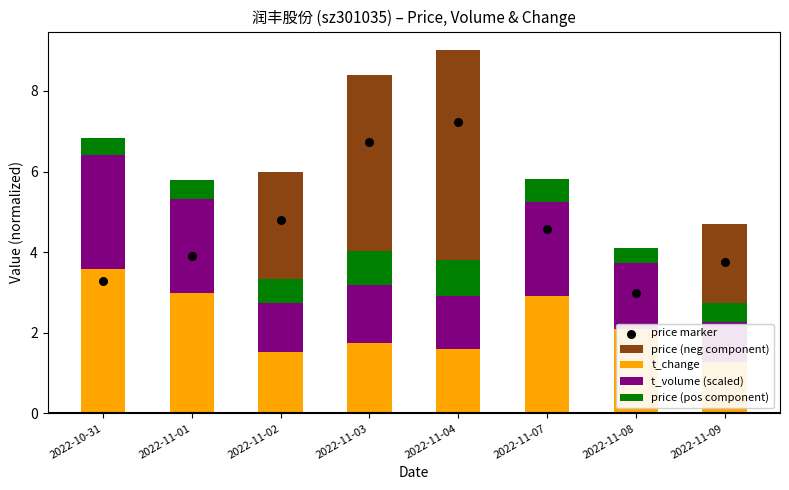

What are all the series names shown in the legend?

price (neg component), t_change, t_volume (scaled), price (pos component), price marker